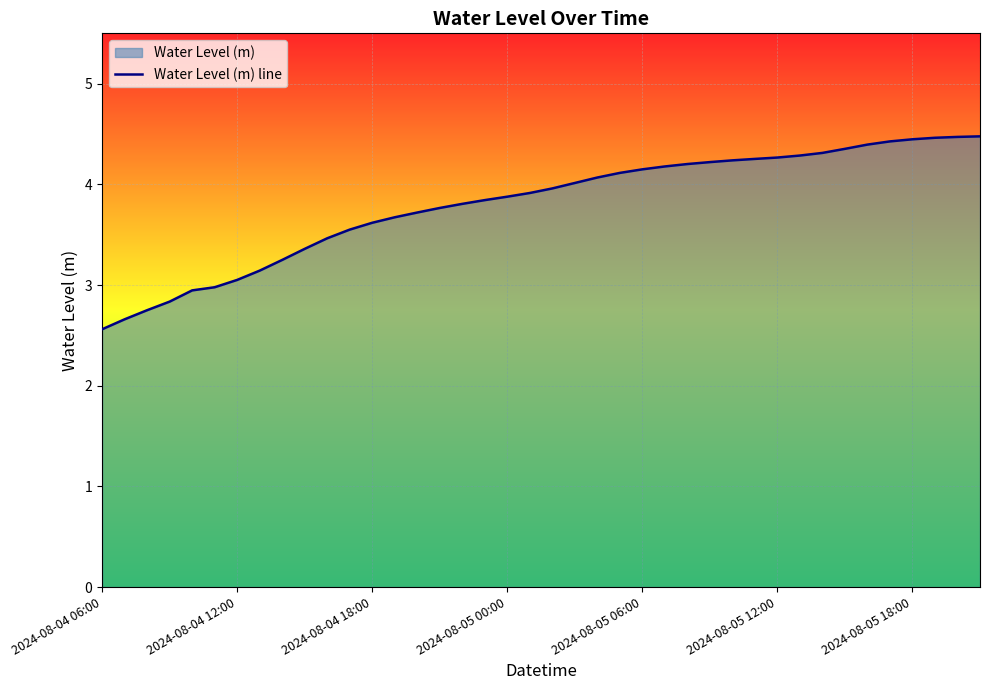

The value at 2024-08-05 06:00 is 2.8. True or false?

False